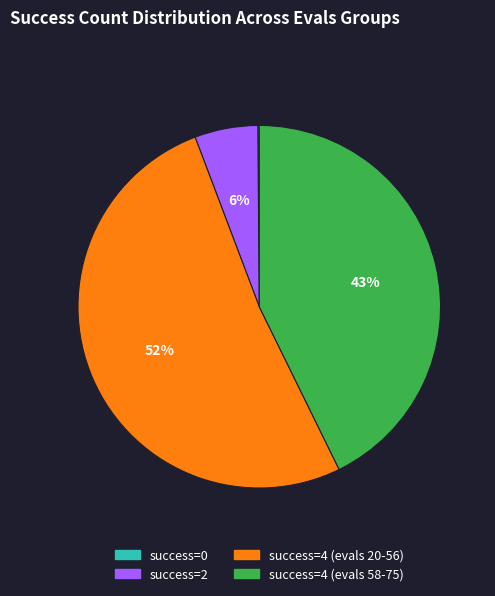

To the nearest percent, what is the average slice percentage?

25%